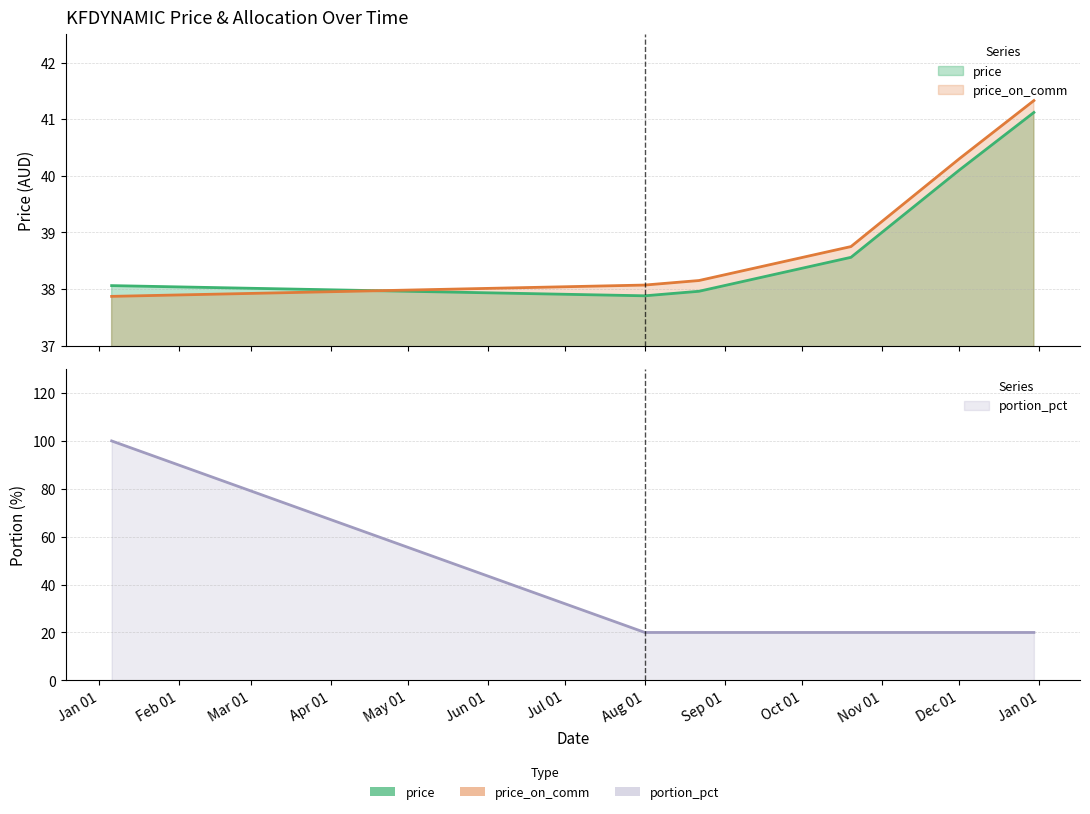

The value of portion_pct at 2022-01-06 is 100.0. True or false?

True